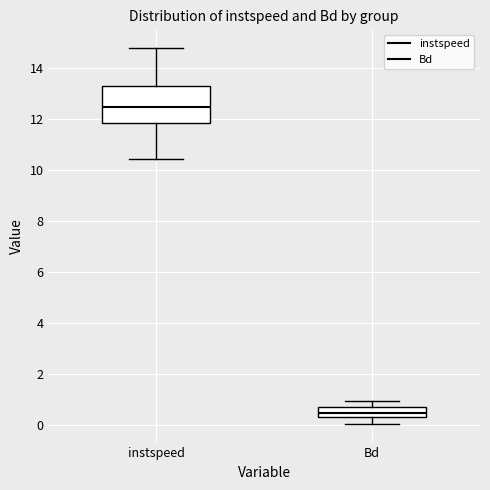

Where is the lower edge of the box for instspeed on the y-axis? The values are not printed on the chart, so give them approximately, as read against the axis.

11.8